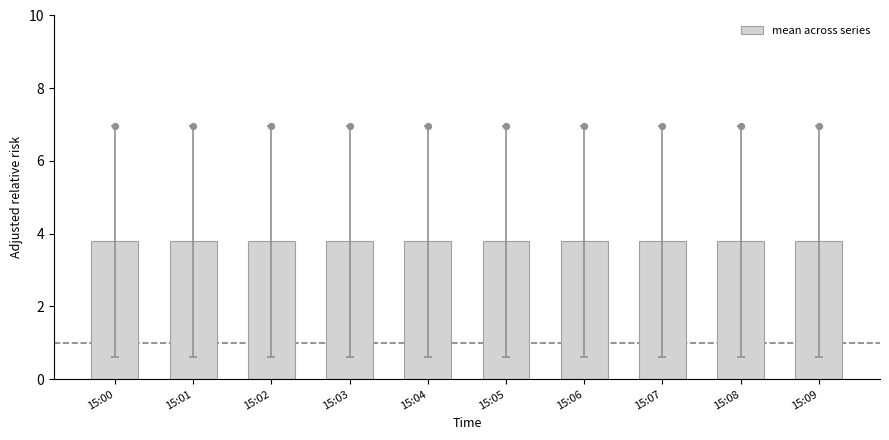

At which category is the sum across all series the highest?

15:00